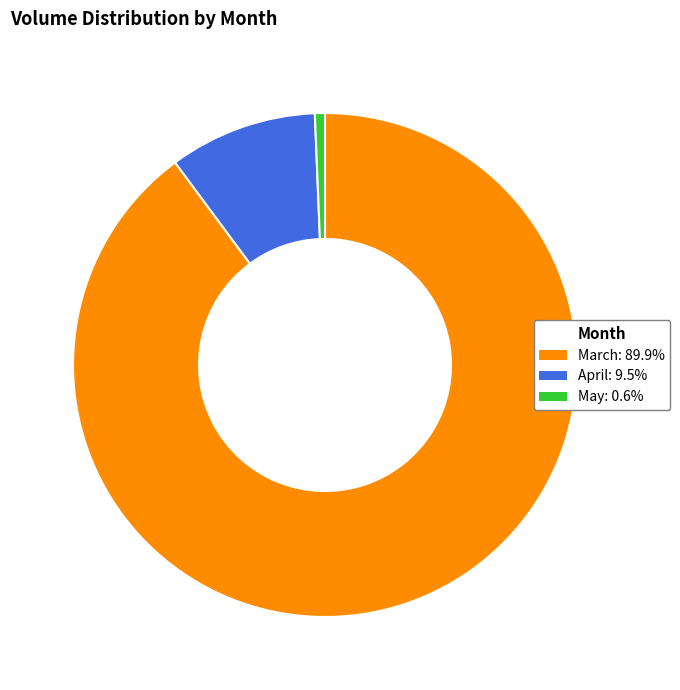

Is there a majority slice in this chart?

Yes